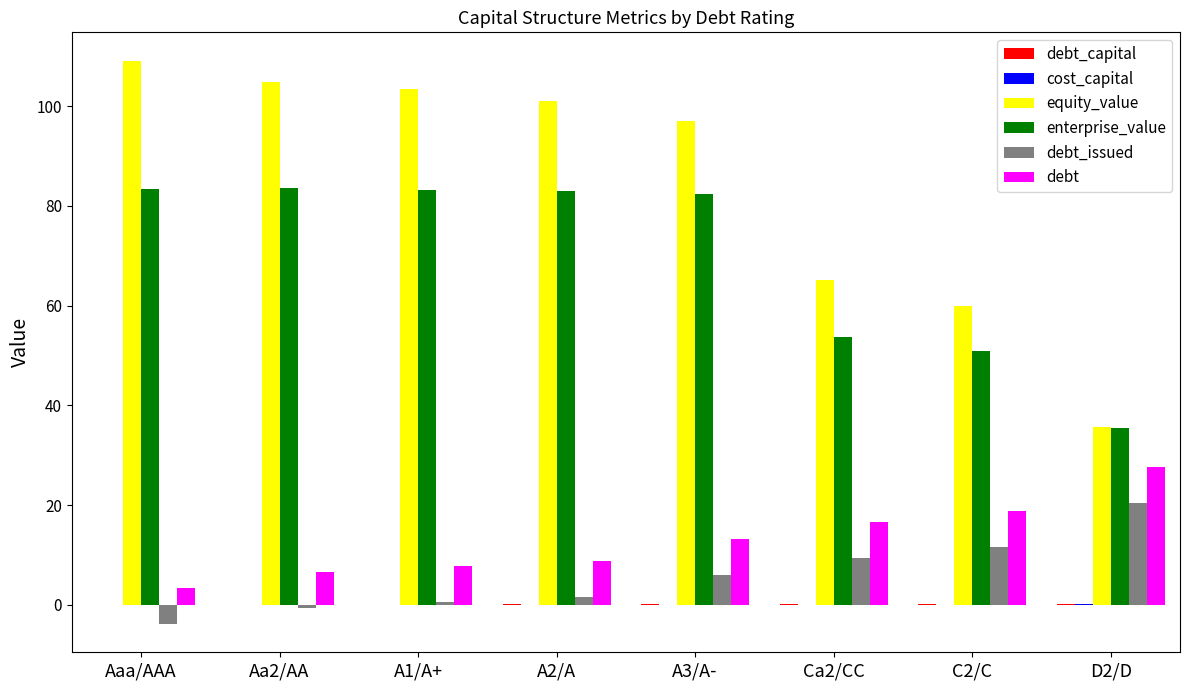

What is the maximum value for enterprise_value?

83.5